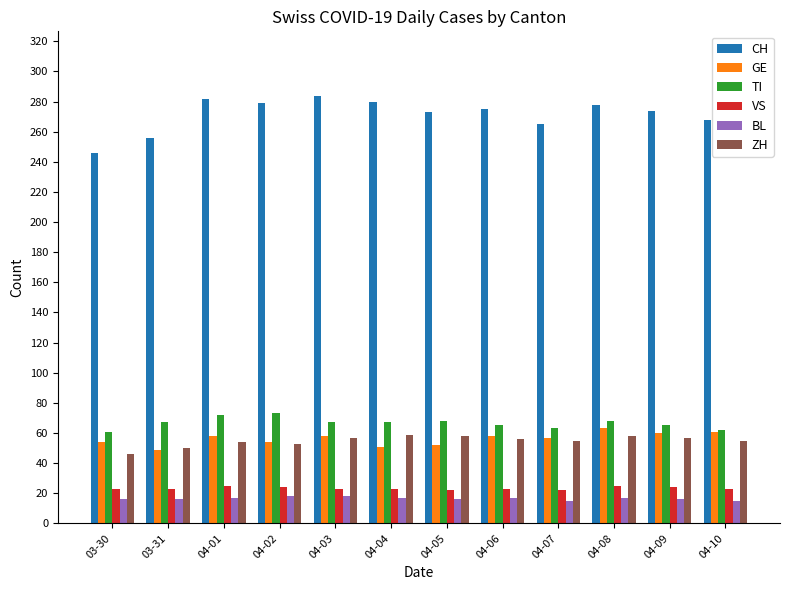

What are all the series names shown in the legend?

CH, GE, TI, VS, BL, ZH